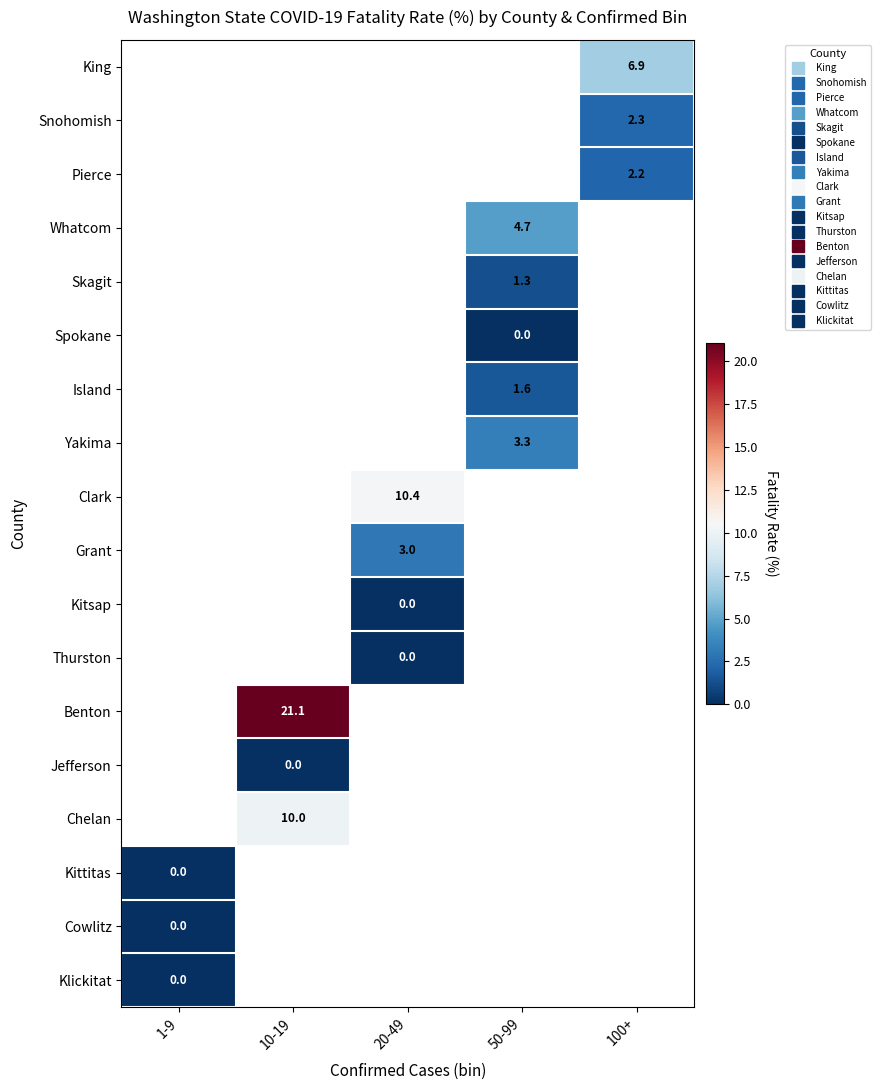

True or false: King has a value of 10.8 at 100+.

False